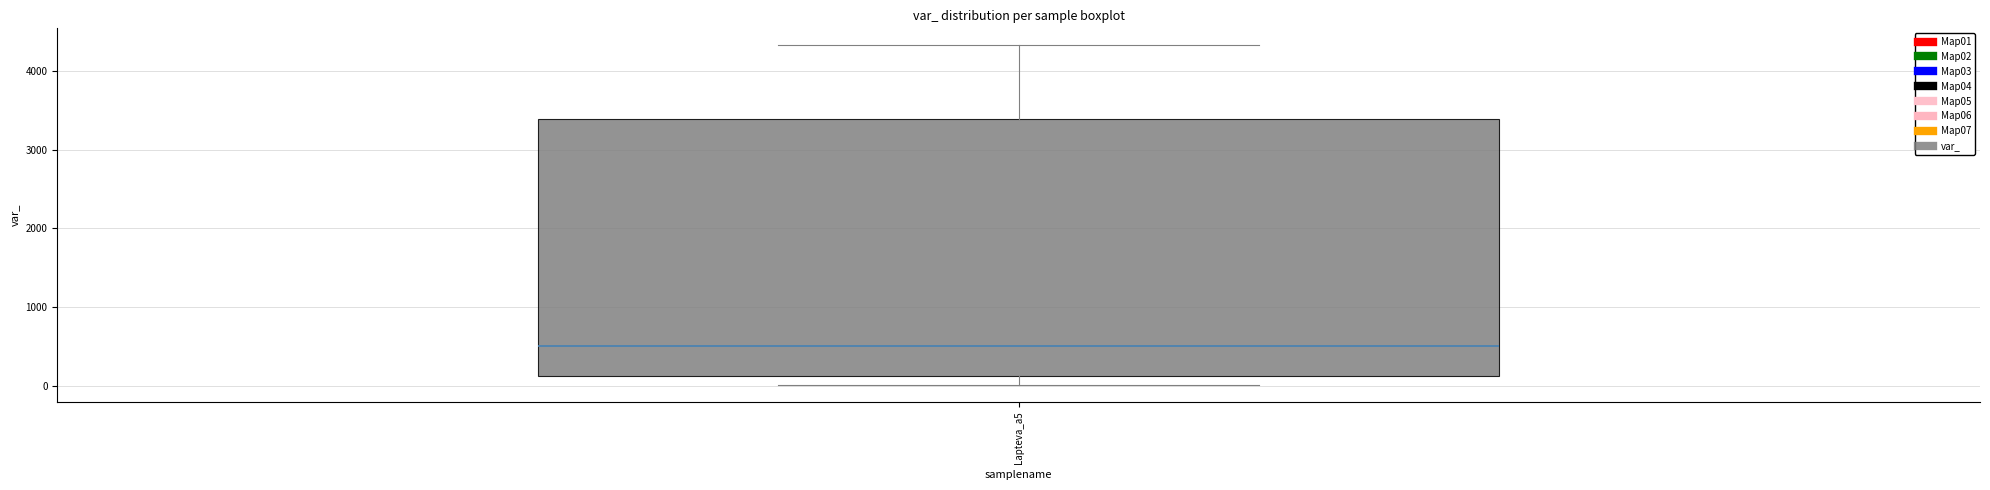

Transcribe this box plot: give where the median line is, the range the box spans, and where the two whiskers end, as read against the y-axis. The values are not printed on the chart, so give them approximately, as read against the axis.

median 500, box 100 to 3400, whiskers 0 to 4300